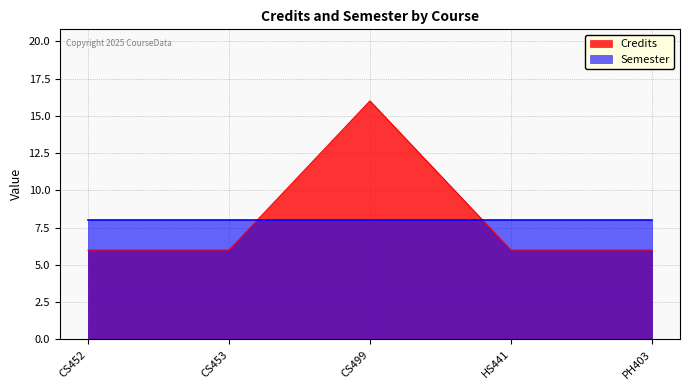

List the labels in order of value, smallest first.

CS452, CS453, HS441, PH403, CS499